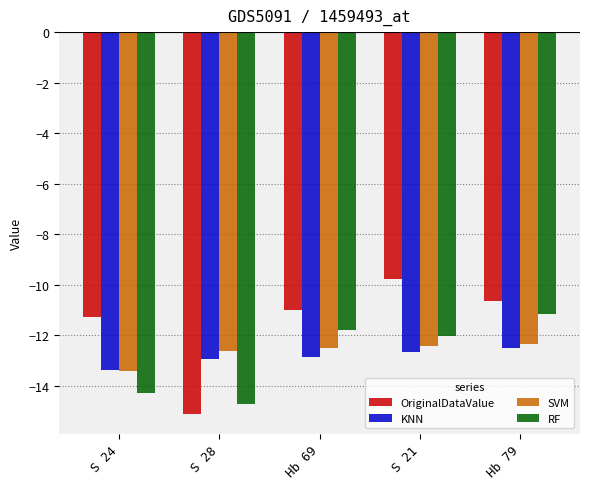

How many data points does each series have?

5